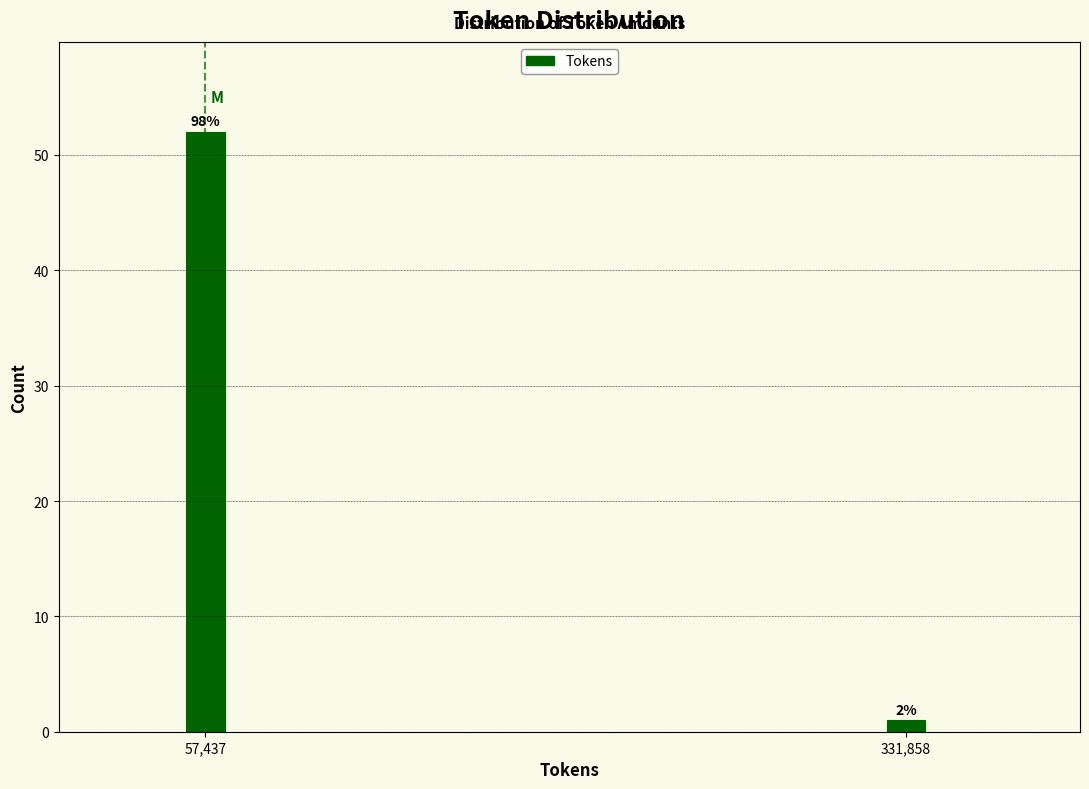

How many bars are there in total?

2